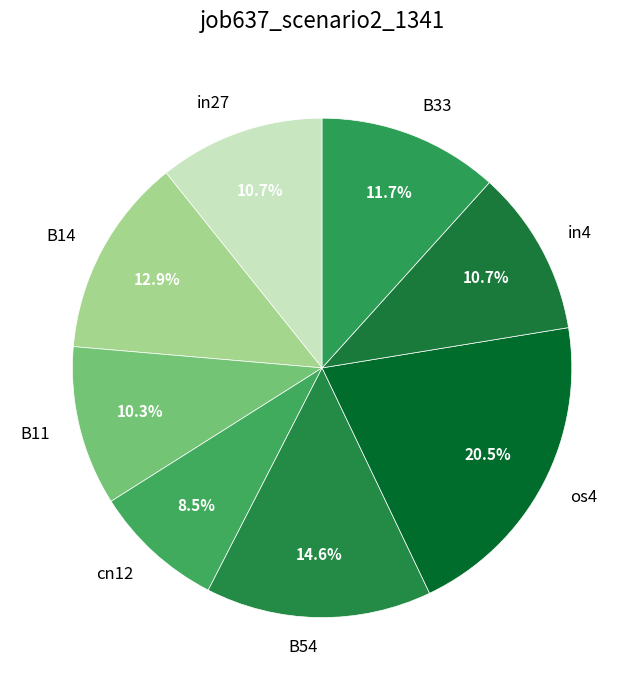

To the nearest percent, what is the average slice percentage?

12%